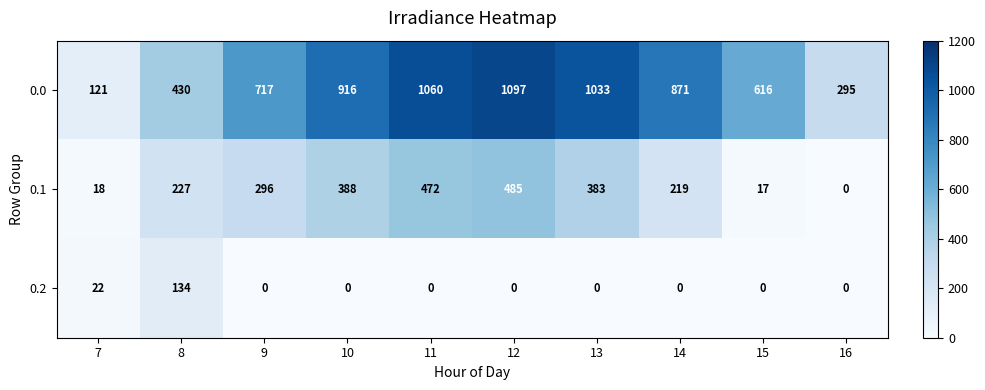

How many distinct data groups are displayed?

3